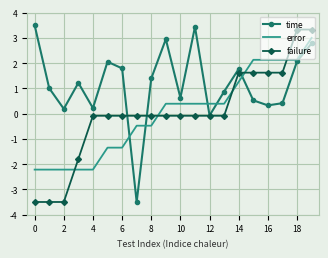

What is the lowest value of the failure series?

-3.5